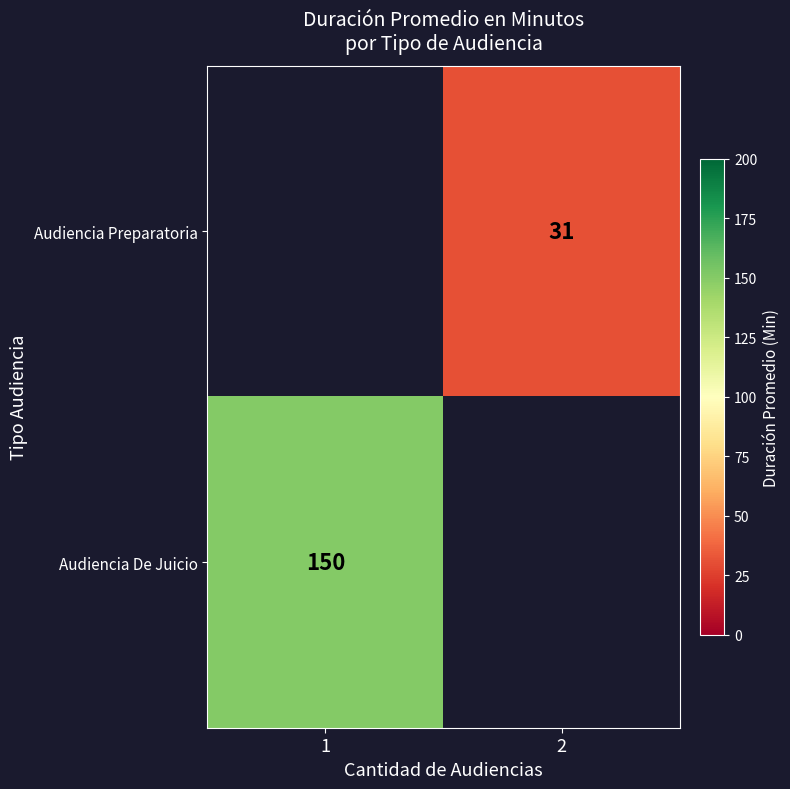

The Audiencia De Juicio series shows 253 at 1. True or false?

False